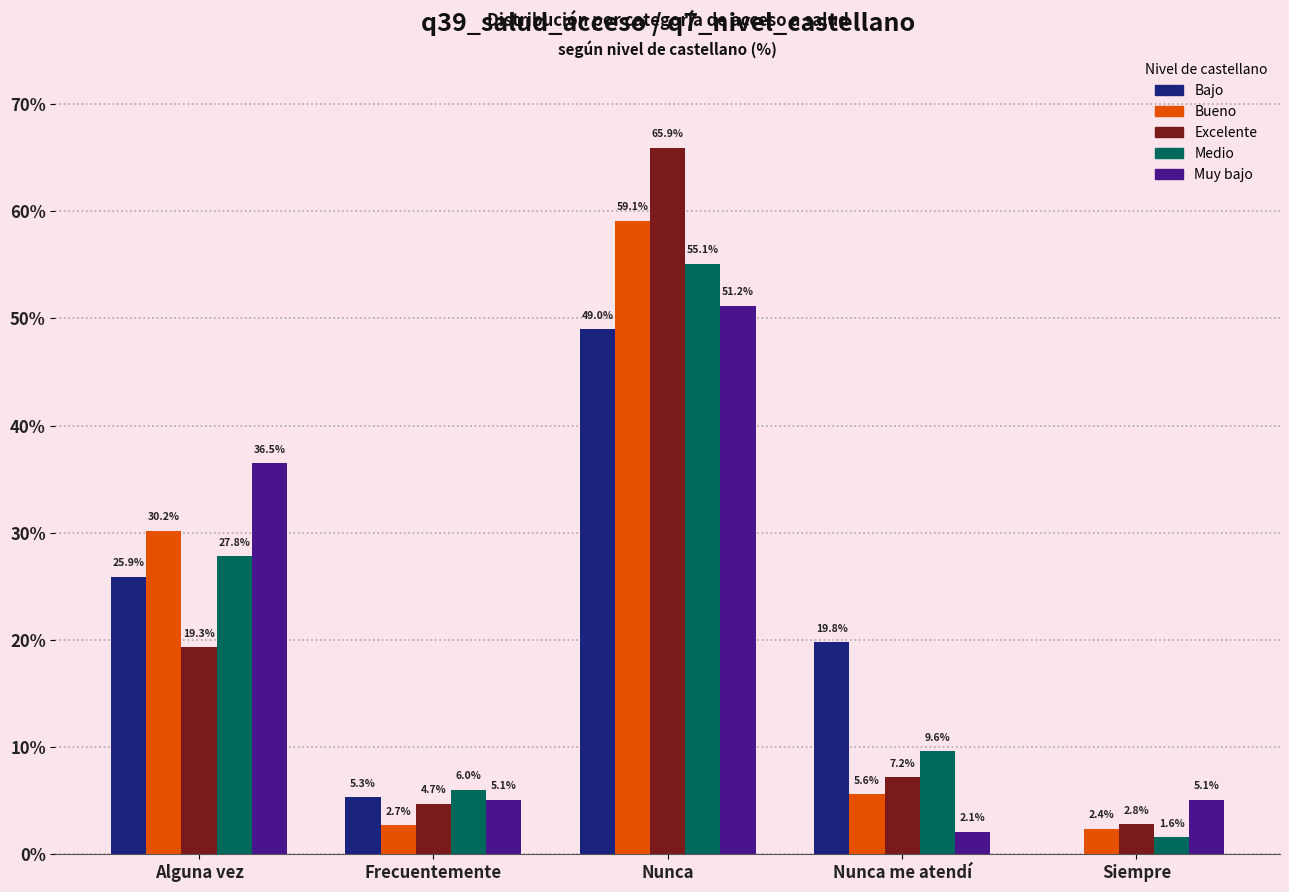

Which series changed the most between Frecuentemente and Nunca?

Excelente